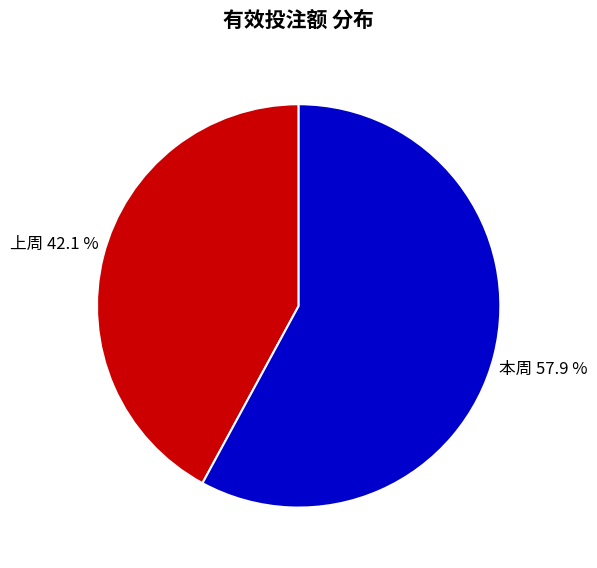

To the nearest percent, what is the difference between the largest and smallest slice percentages?

16%